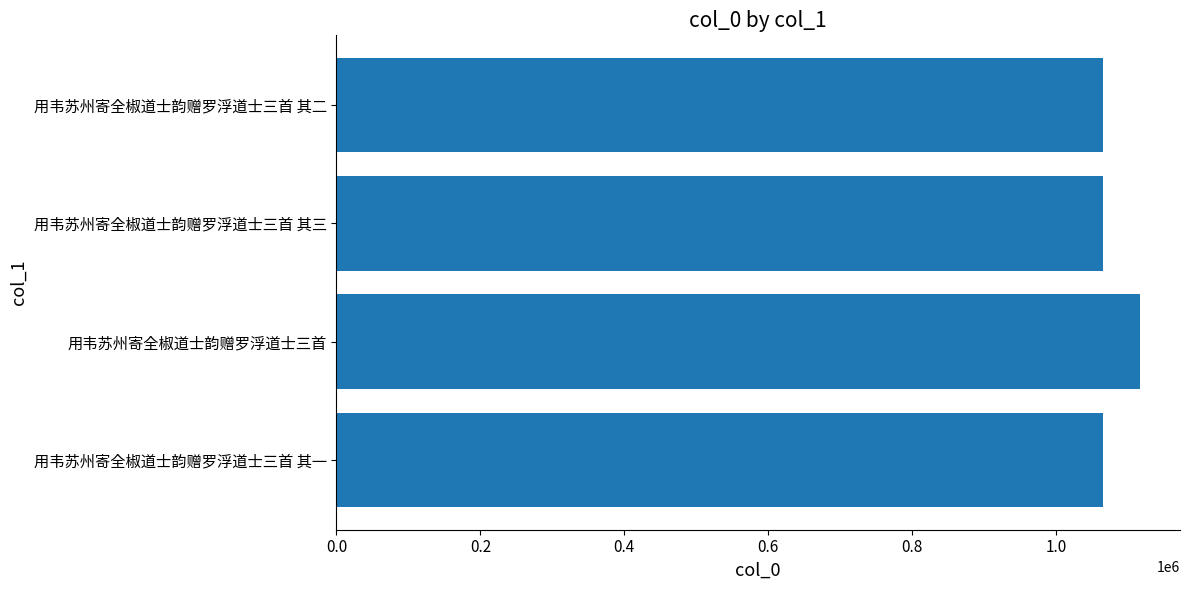

Read the value at 用韦苏州寄全椒道士韵赠罗浮道士三首 其二.

1065779